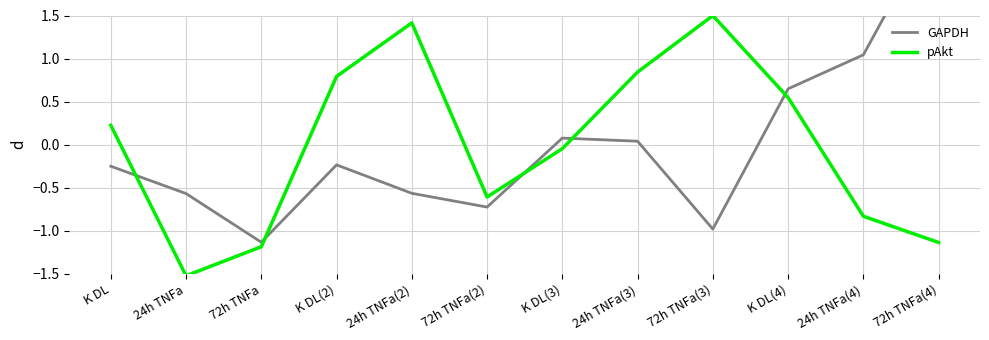

What are all the series names shown in the legend?

GAPDH, pAkt